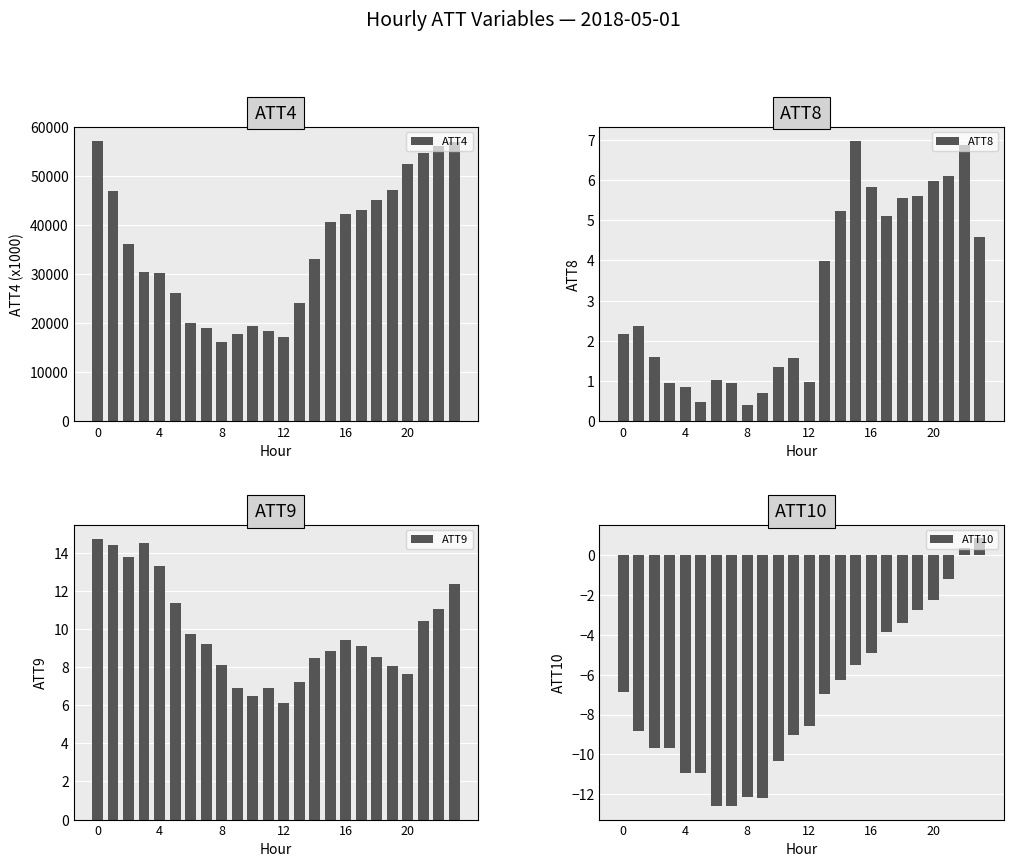

What is the minimum value shown in the chart?

-12.6